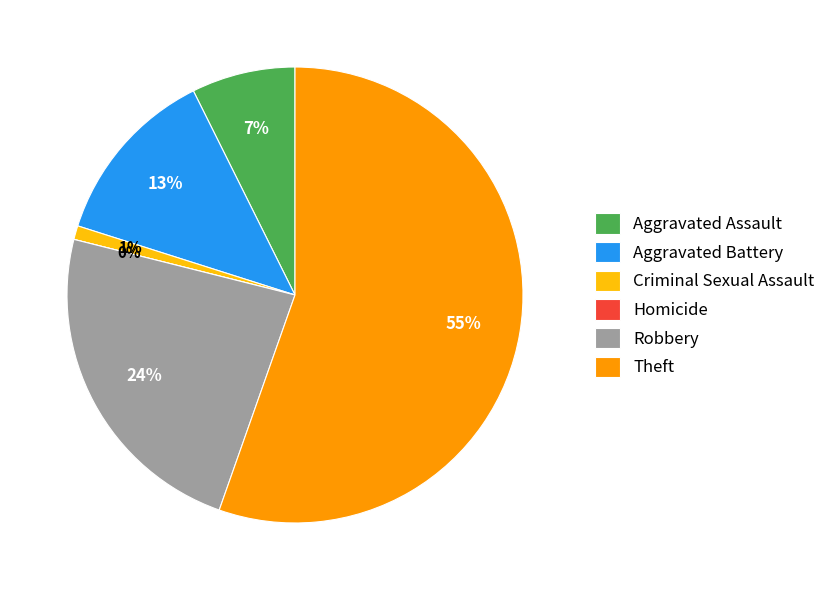

Rank the categories by value from lowest to highest.

Homicide, Criminal Sexual Assault, Aggravated Assault, Aggravated Battery, Robbery, Theft